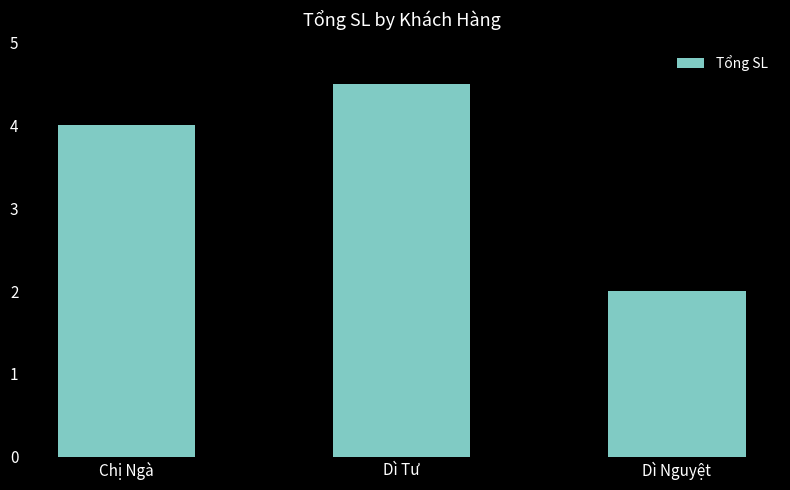

Which label corresponds to the largest value in the chart?

Dì Tư